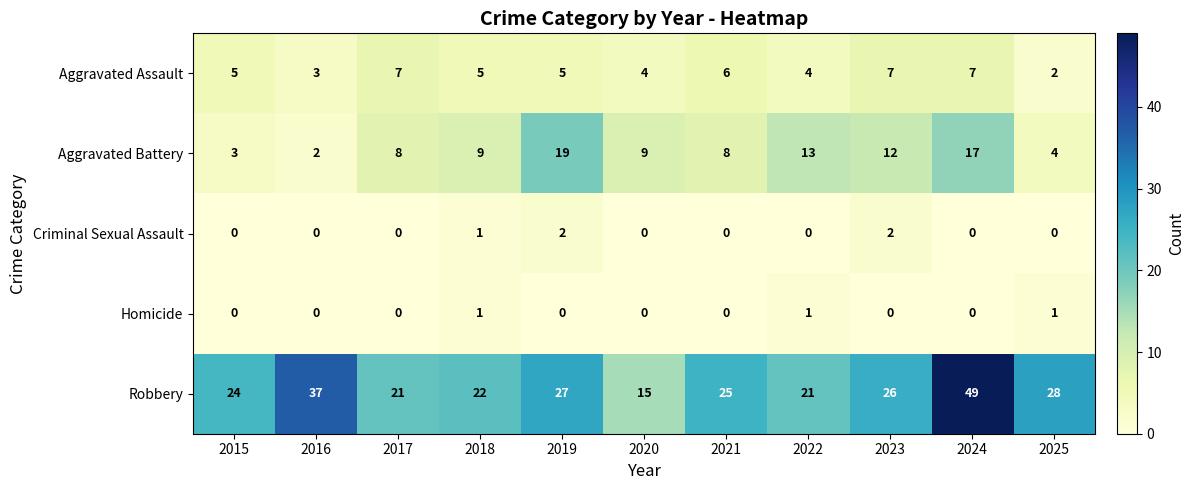

What is the difference between the second highest and minimum values in the Aggravated Assault series?

5